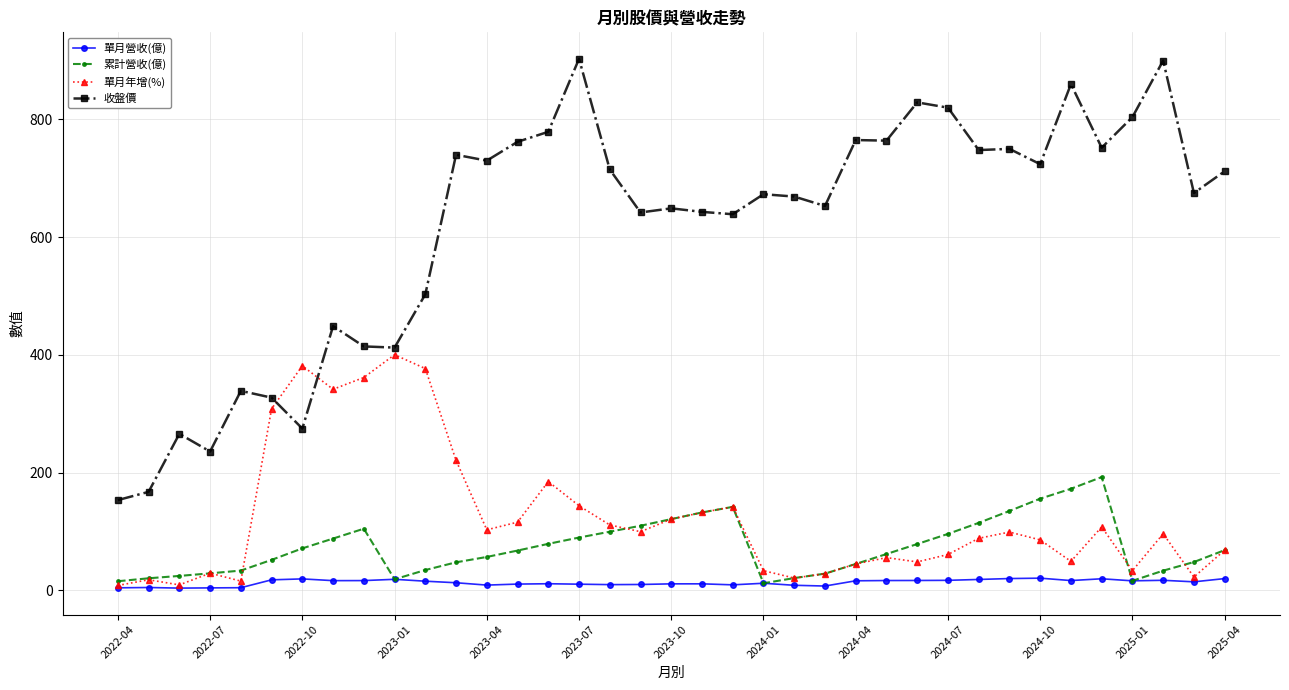

What is the value of the 收盤價 point at the 17th from the left?

715.0